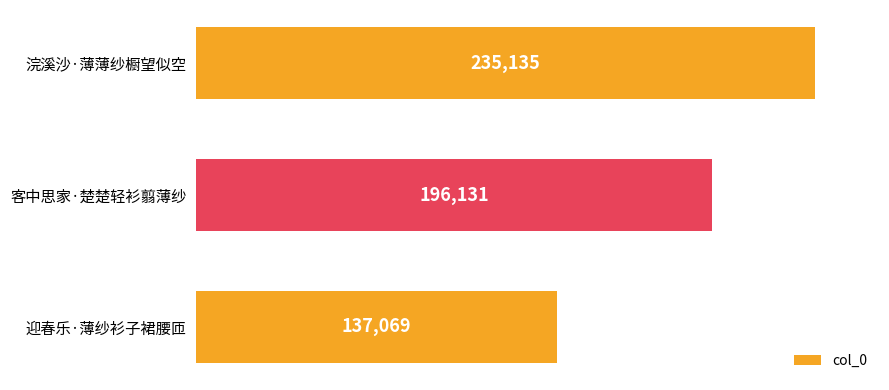

List the labels in order of value, largest first.

浣溪沙·薄薄纱橱望似空, 客中思家·楚楚轻衫翦薄纱, 迎春乐·薄纱衫子裙腰匝